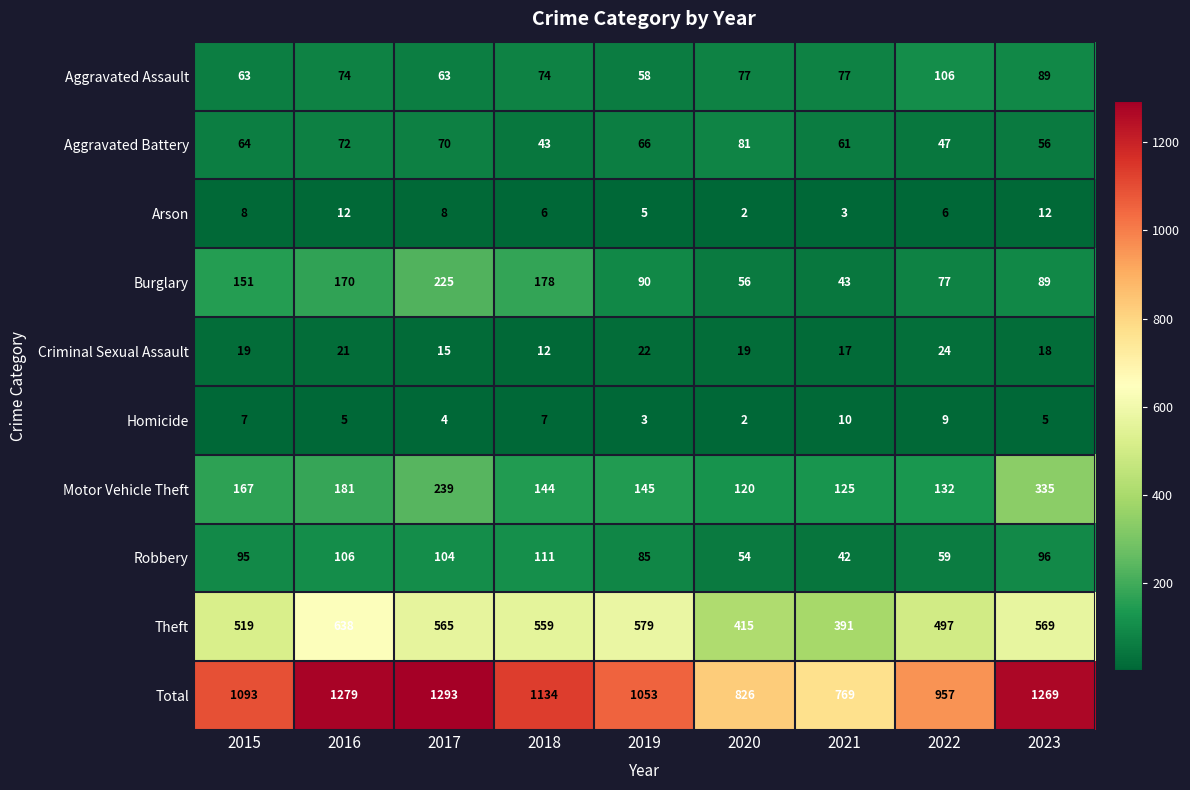

List the series in order of their peak value, highest first.

Total, Theft, Motor Vehicle Theft, Burglary, Robbery, Aggravated Assault, Aggravated Battery, Criminal Sexual Assault, Arson, Homicide